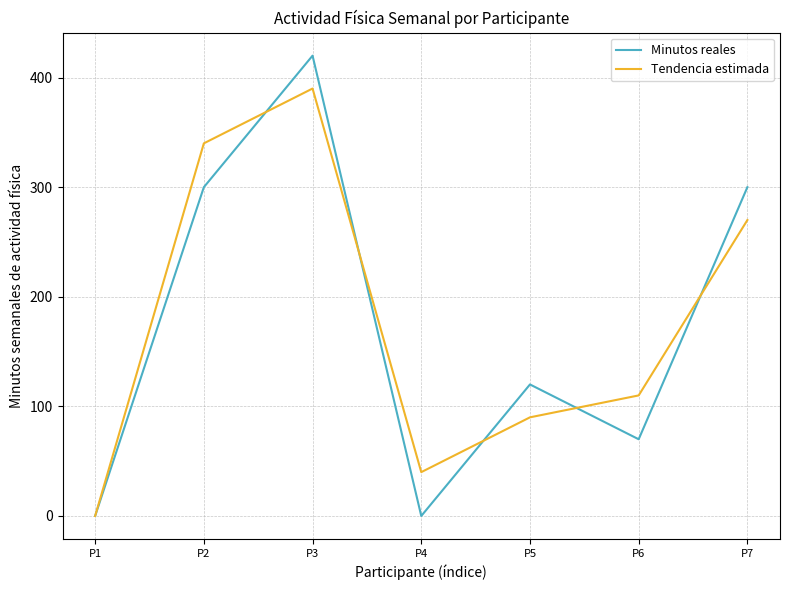

Rank the series by their maximum value, from highest to lowest.

Minutos reales, Tendencia estimada